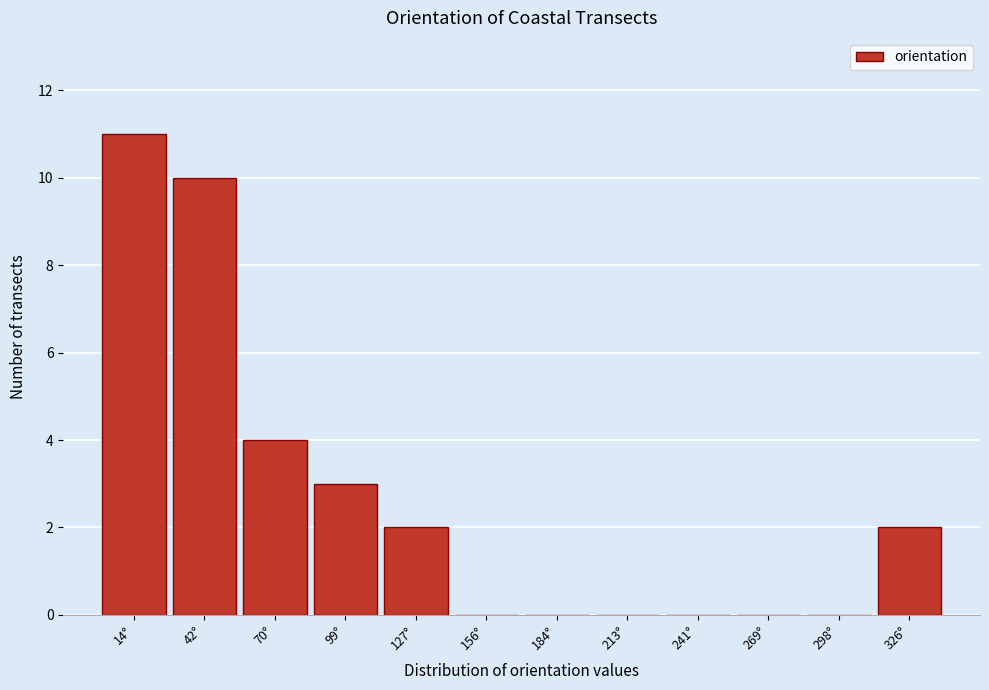

Reading right to left, list all the values displayed in this chart.

326°=2	298°=0	269°=0	241°=0	213°=0	184°=0	156°=0	127°=2	99°=3	70°=4	42°=10	14°=11